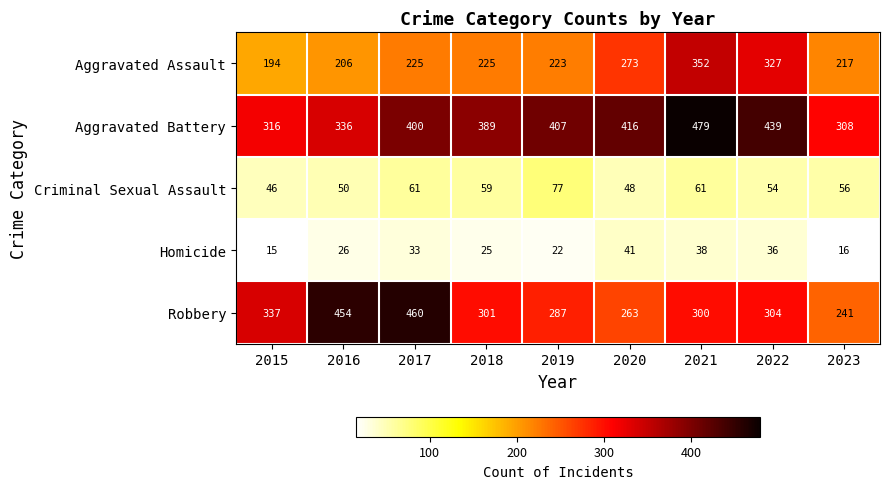

What is the lowest value of the Criminal Sexual Assault series?

46